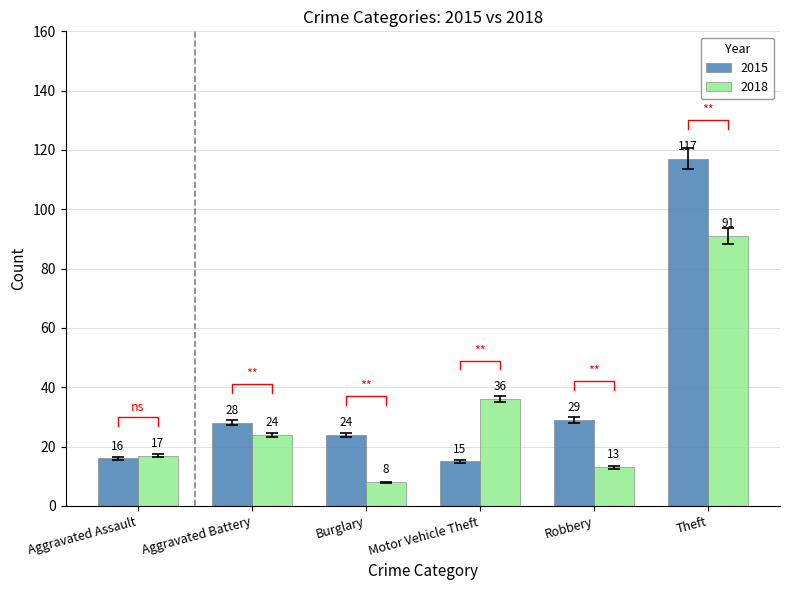

What is the label of the 4th bar from the right?

Burglary